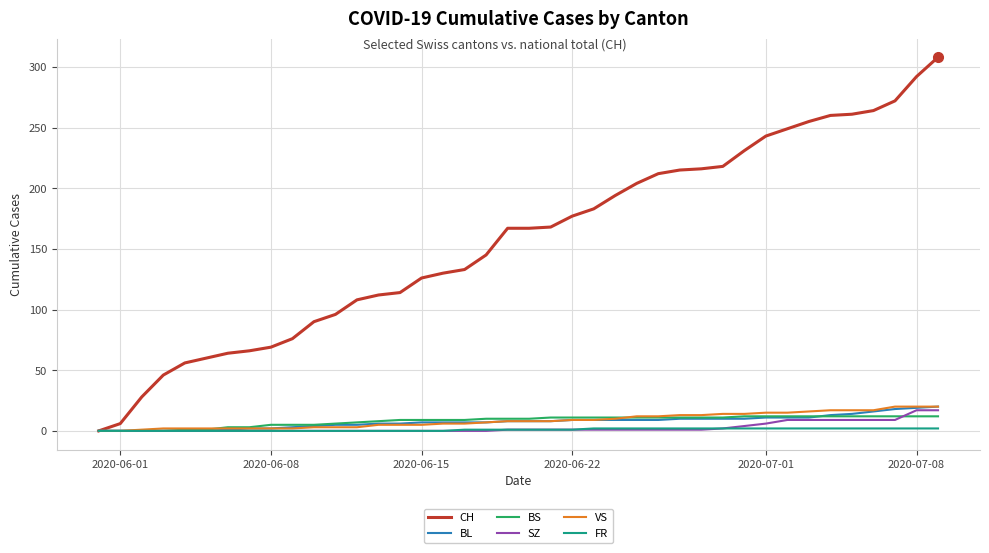

Which series has the largest range (max minus min)?

CH